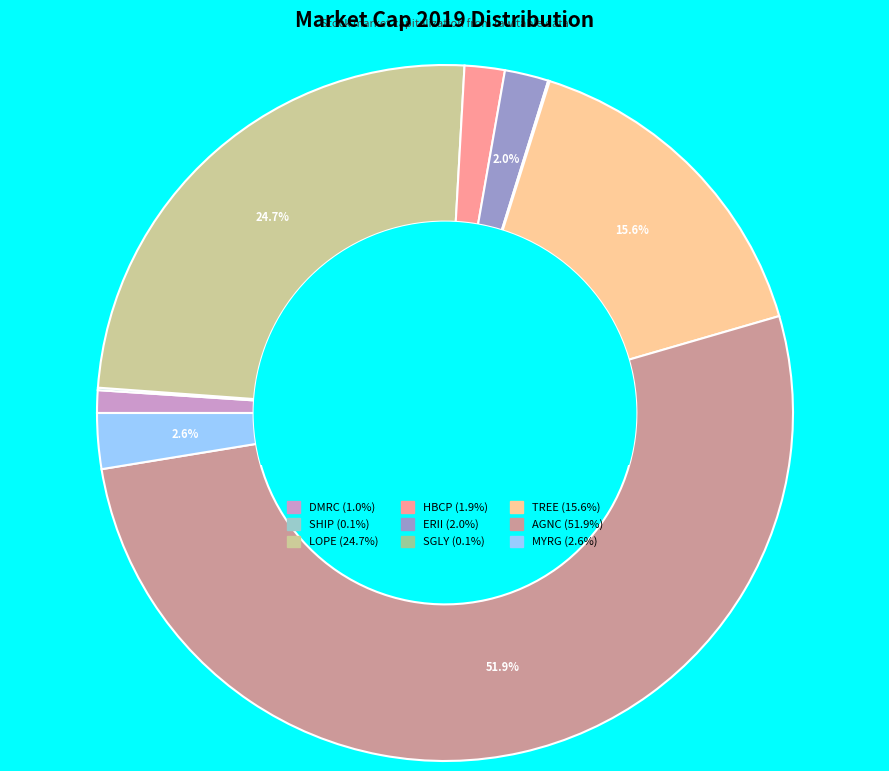

Is there any slice that represents more than half of the pie?

Yes